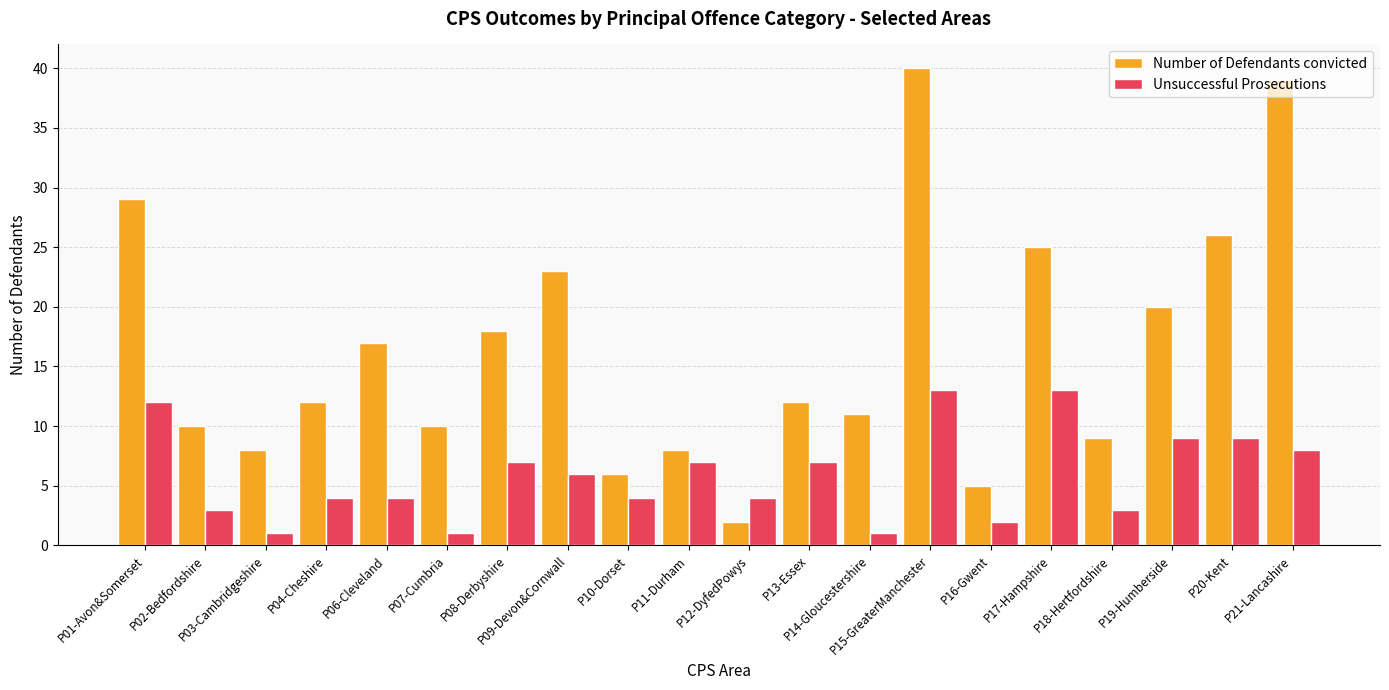

Reading right to left, transcribe all the data shown in this chart.

Number of Defendants convicted: P21-Lancashire=39	P20-Kent=26	P19-Humberside=20	P18-Hertfordshire=9	P17-Hampshire=25	P16-Gwent=5	P15-GreaterManchester=40	P14-Gloucestershire=11	P13-Essex=12	P12-DyfedPowys=2	P11-Durham=8	P10-Dorset=6	P09-Devon&Cornwall=23	P08-Derbyshire=18	P07-Cumbria=10	P06-Cleveland=17	P04-Cheshire=12	P03-Cambridgeshire=8	P02-Bedfordshire=10	P01-Avon&Somerset=29
Unsuccessful Prosecutions: P21-Lancashire=8	P20-Kent=9	P19-Humberside=9	P18-Hertfordshire=3	P17-Hampshire=13	P16-Gwent=2	P15-GreaterManchester=13	P14-Gloucestershire=1	P13-Essex=7	P12-DyfedPowys=4	P11-Durham=7	P10-Dorset=4	P09-Devon&Cornwall=6	P08-Derbyshire=7	P07-Cumbria=1	P06-Cleveland=4	P04-Cheshire=4	P03-Cambridgeshire=1	P02-Bedfordshire=3	P01-Avon&Somerset=12